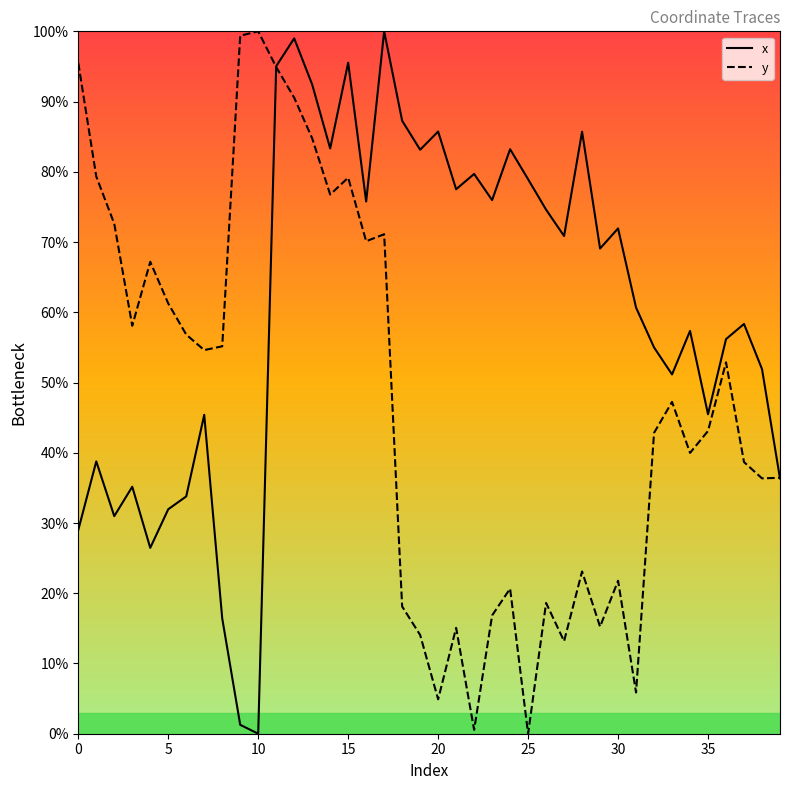

Which series has the largest total across all categories?

x